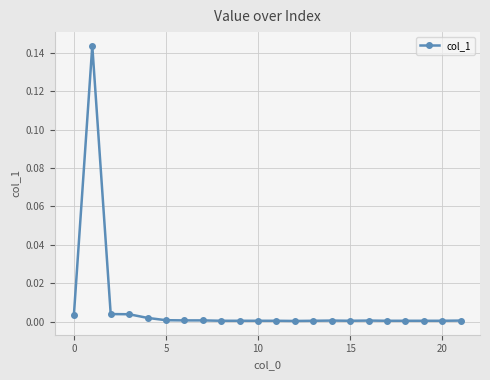

True or false: there are more than 1 points higher than both neighbors.

True